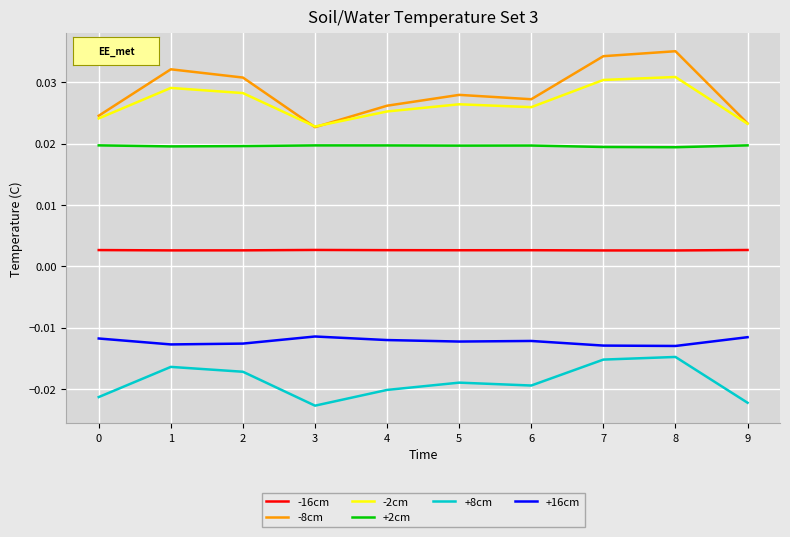

How many lines are shown in the chart?

6